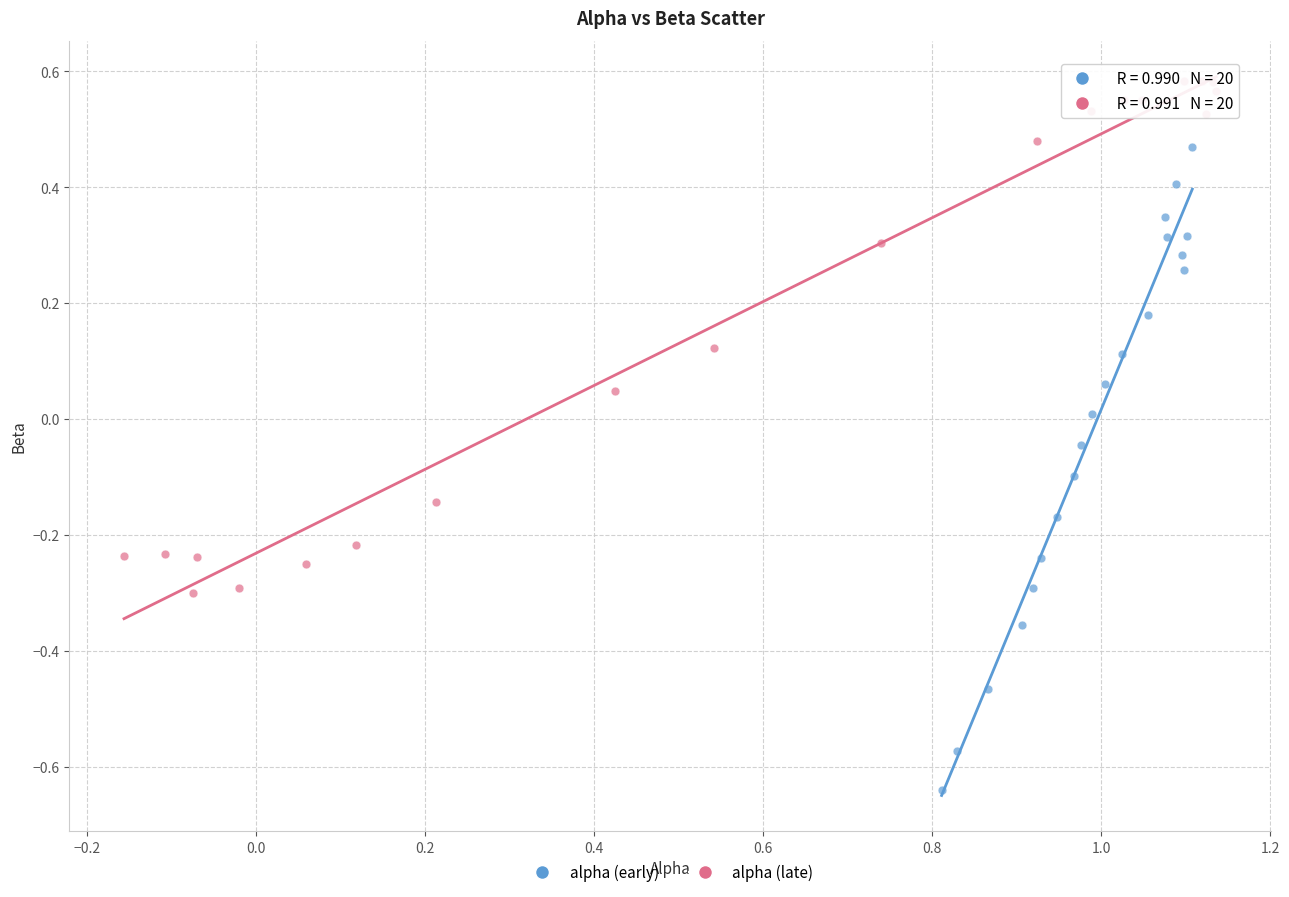

Which series has the largest Y range (max minus min)?

alpha (early)